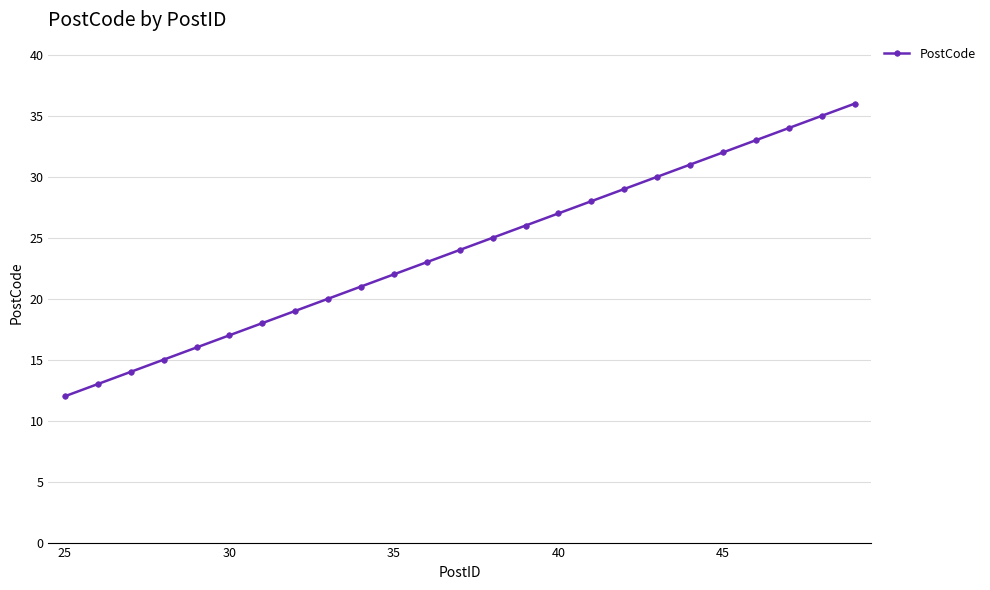

How many lines are shown in the chart?

1